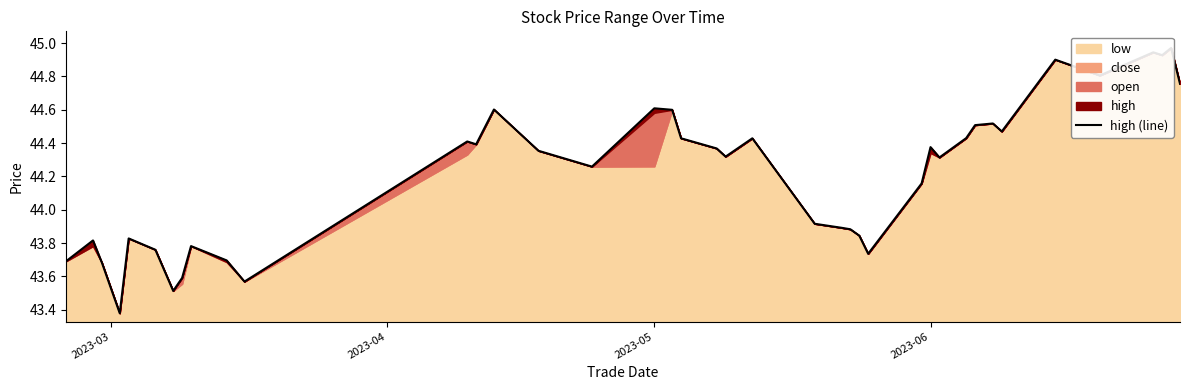

How many data points are less than 44?

16